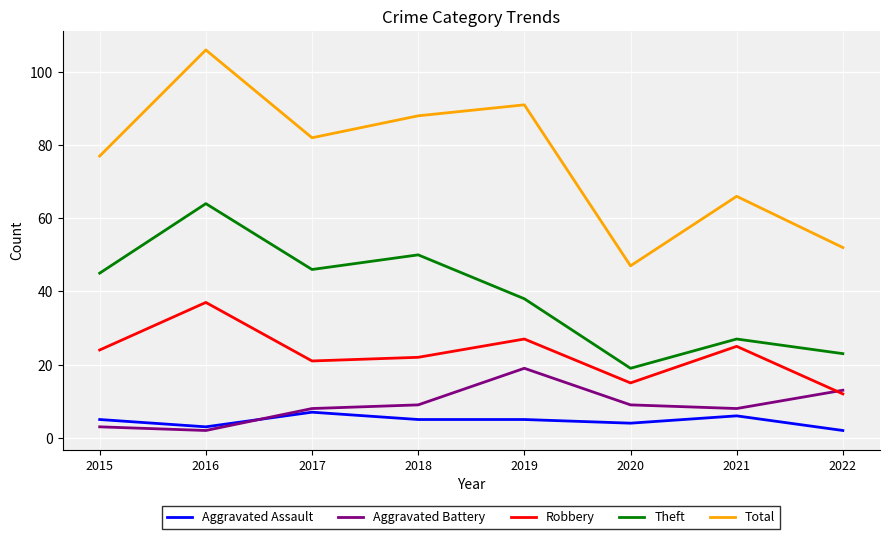

What is the difference between the highest and lowest values at 2018?

83